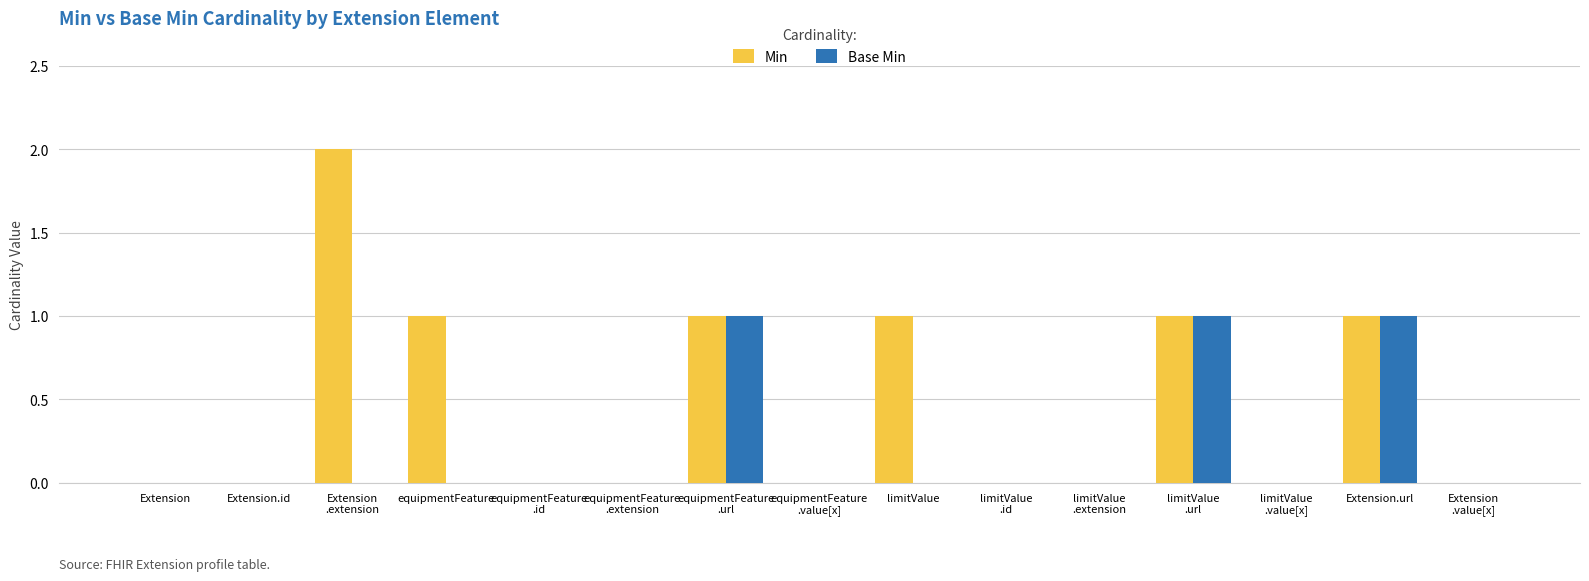

Which series has the widest spread of values?

Min